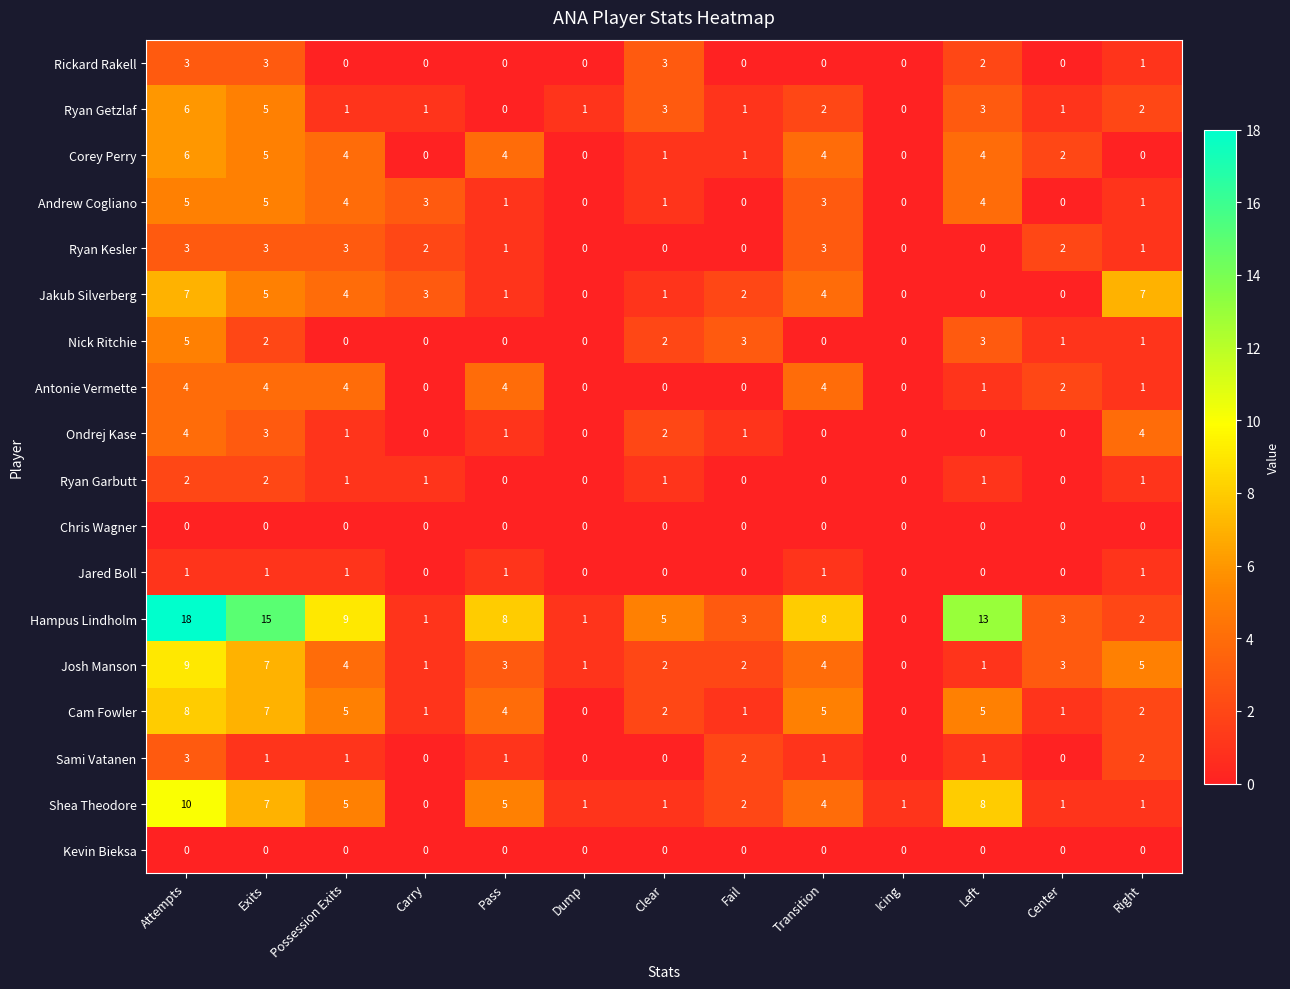

Which series has the largest range (max minus min)?

Hampus Lindholm